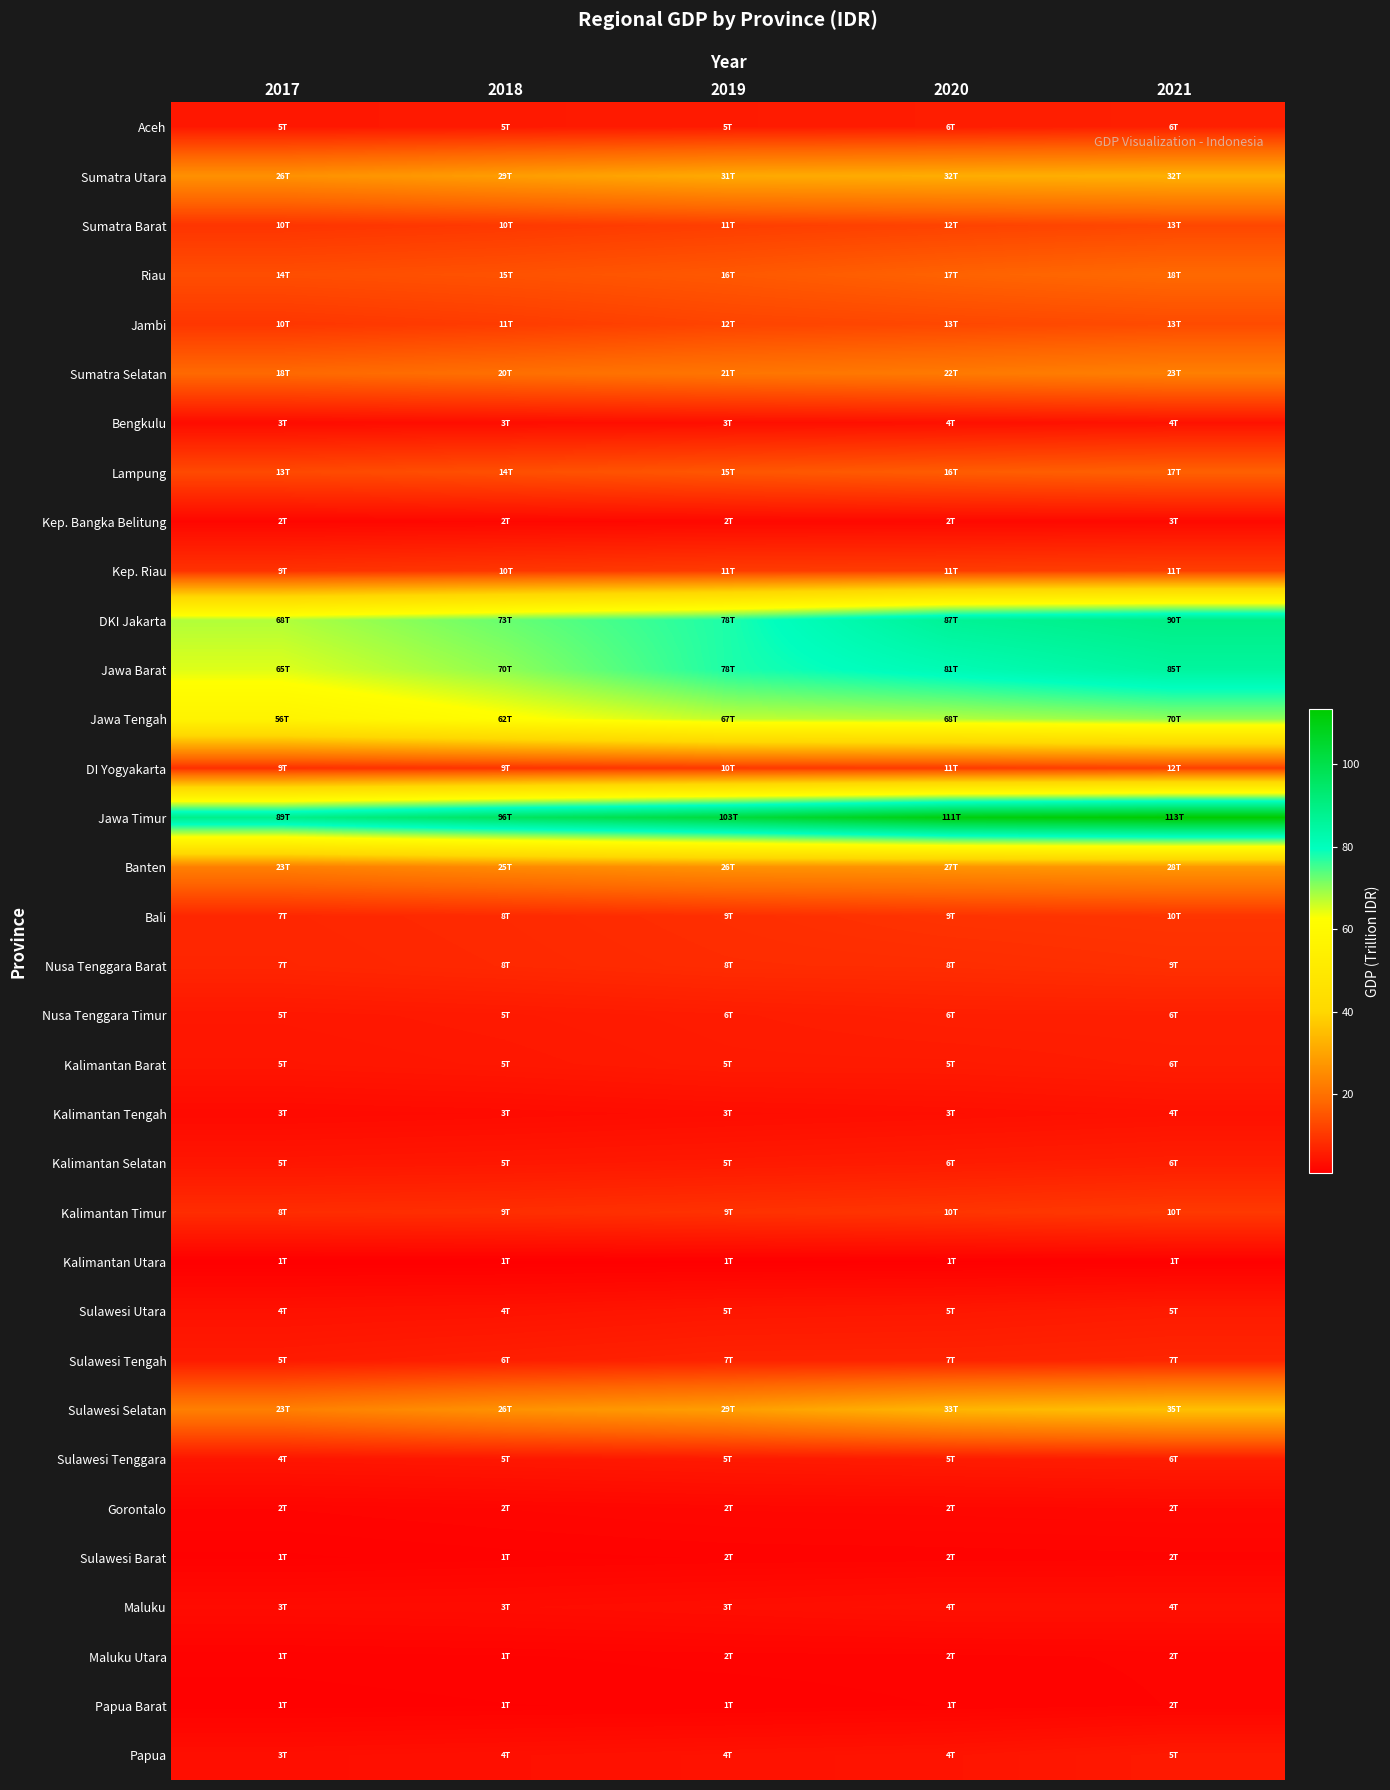

Which label corresponds to the largest value in the chart?

2021